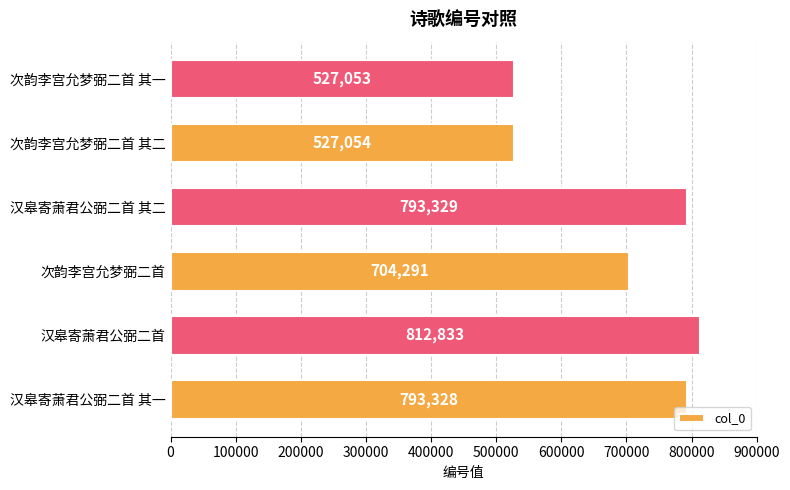

Reading bottom to top, extract all data points from this chart.

793328	812833	704291	793329	527054	527053